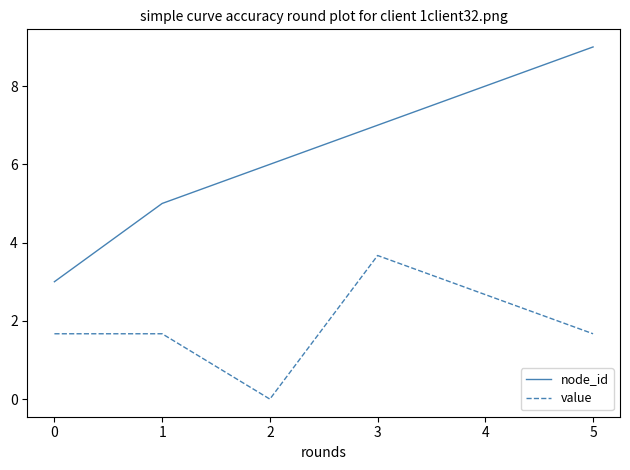

True or false: node_id has more than 0 interior local peaks.

False